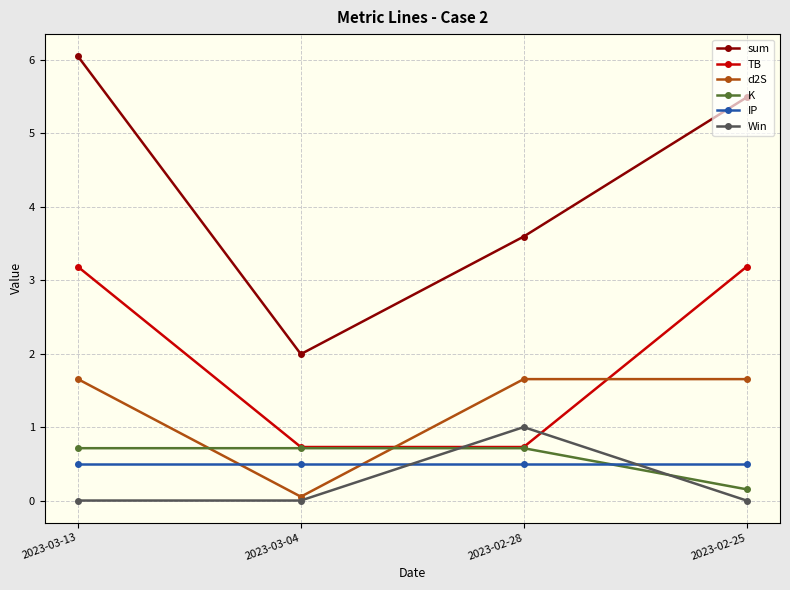

True or false: IP has a value of 0.5 at 2023-03-04.

True